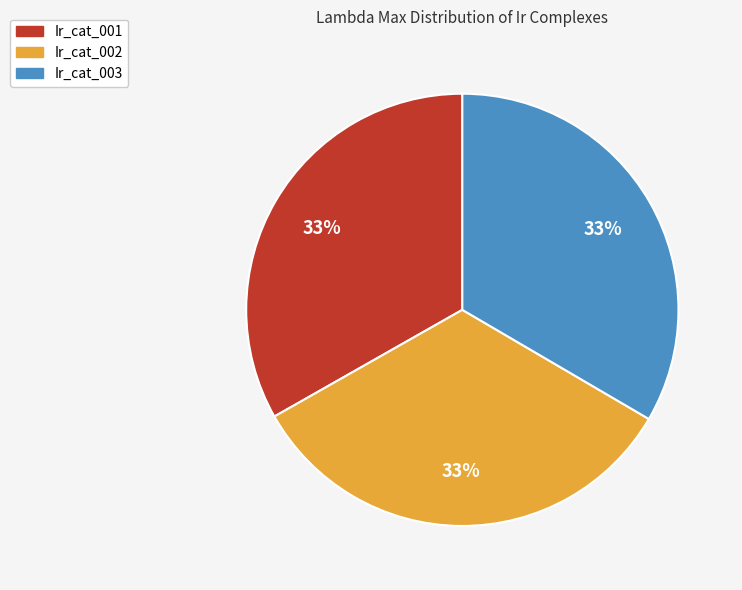

The Ir_cat_003 slice represents 27% of the pie. True or false?

False